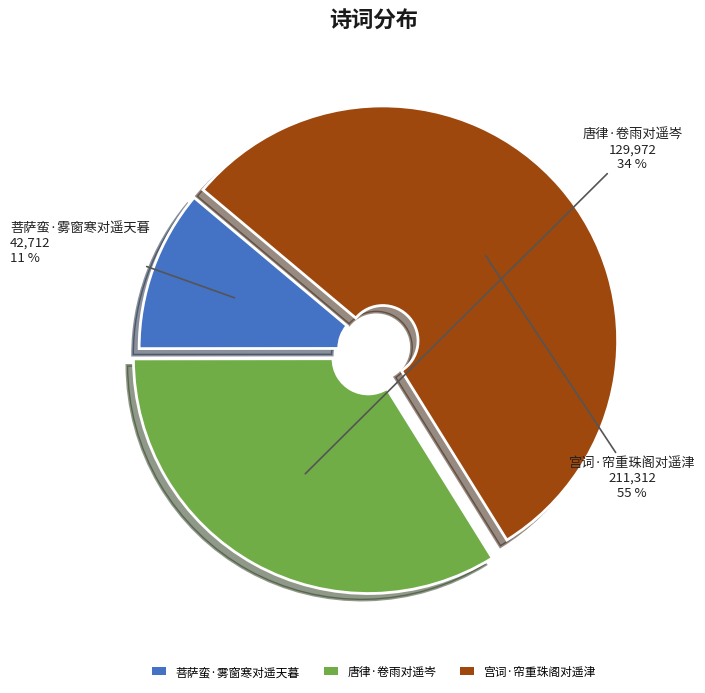

How many slices are in this pie chart?

3